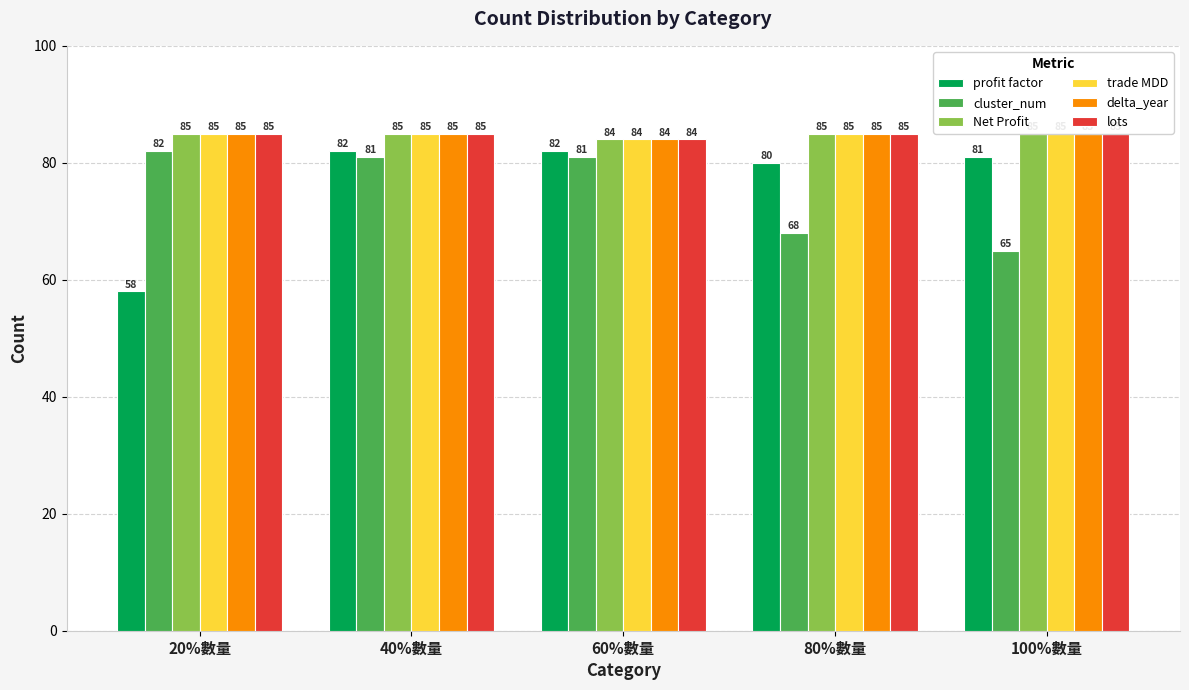

Count the Net Profit values in the range 85 to 86.

4